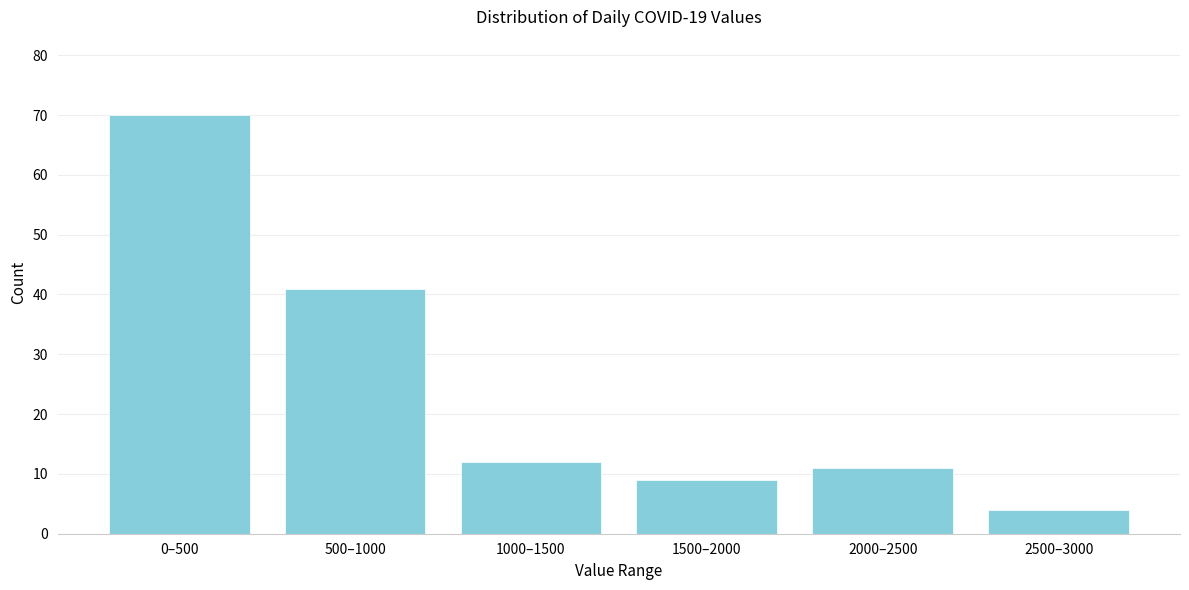

Reading right to left, transcribe all the data shown in this chart.

4	11	9	12	41	70